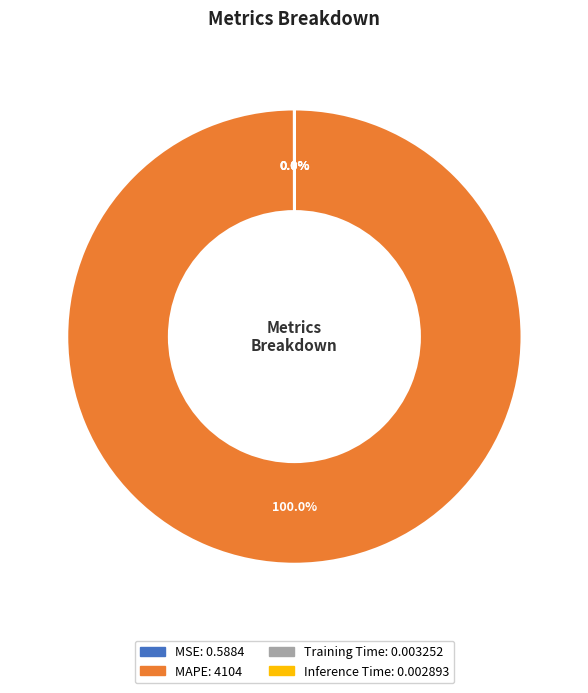

Which category has the biggest portion of the pie?

MAPE